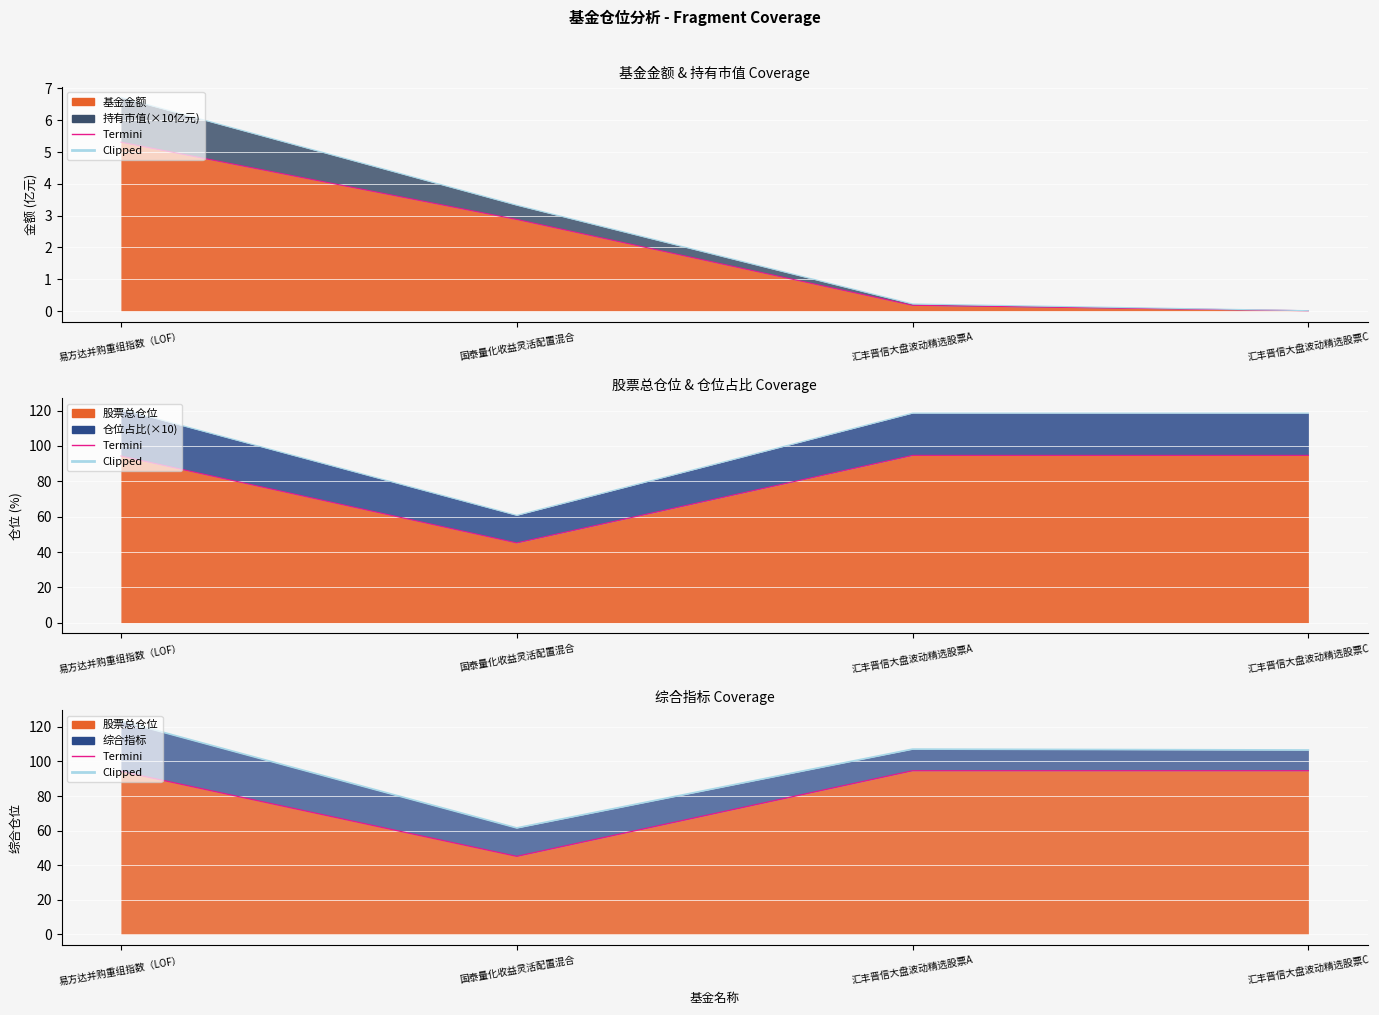

Rank the series at 汇丰晋信大盘波动精选股票C from lowest to highest value.

Termini, Clipped